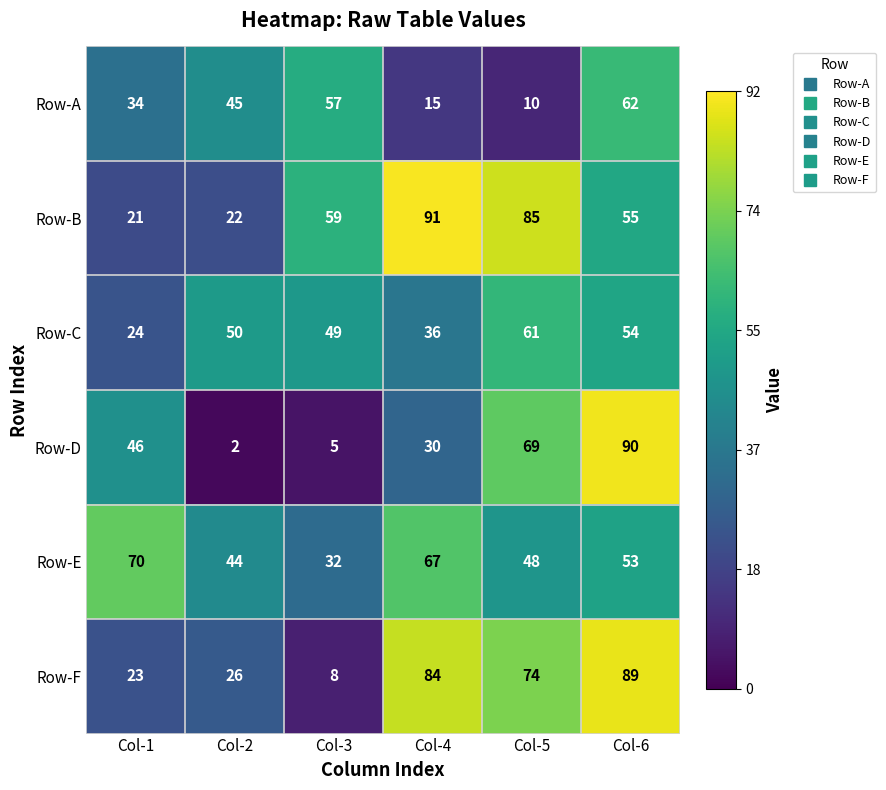

Which label corresponds to the largest value in the chart?

Col-4